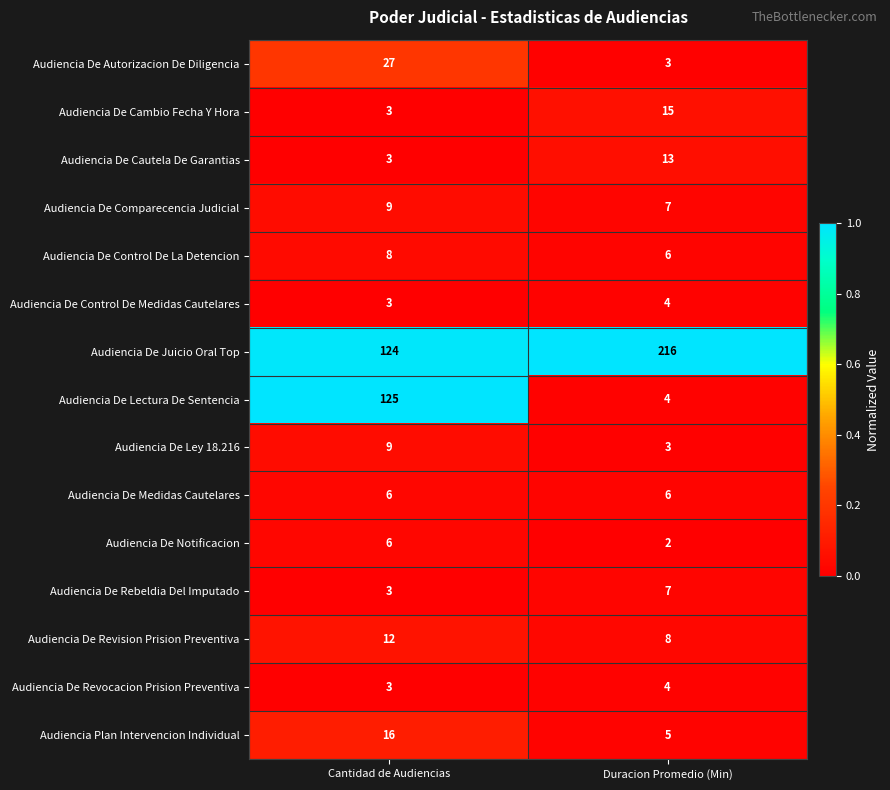

Is the value of Audiencia De Juicio Oral Top at Duracion Promedio (Min) greater than the value of Audiencia De Cambio Fecha Y Hora at Cantidad de Audiencias?

Yes